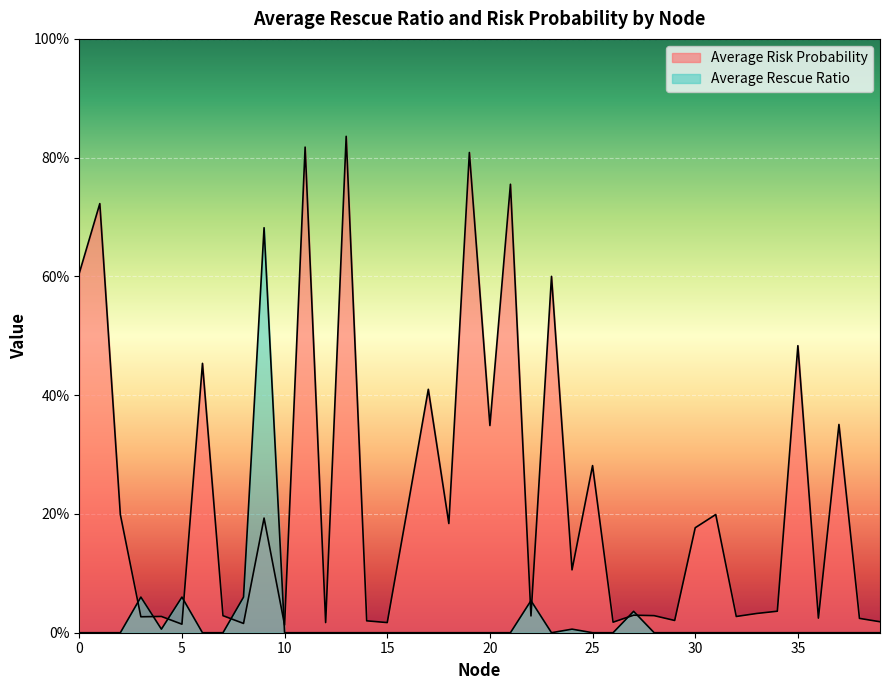

Does the chart display data point markers on the line(s)?

No